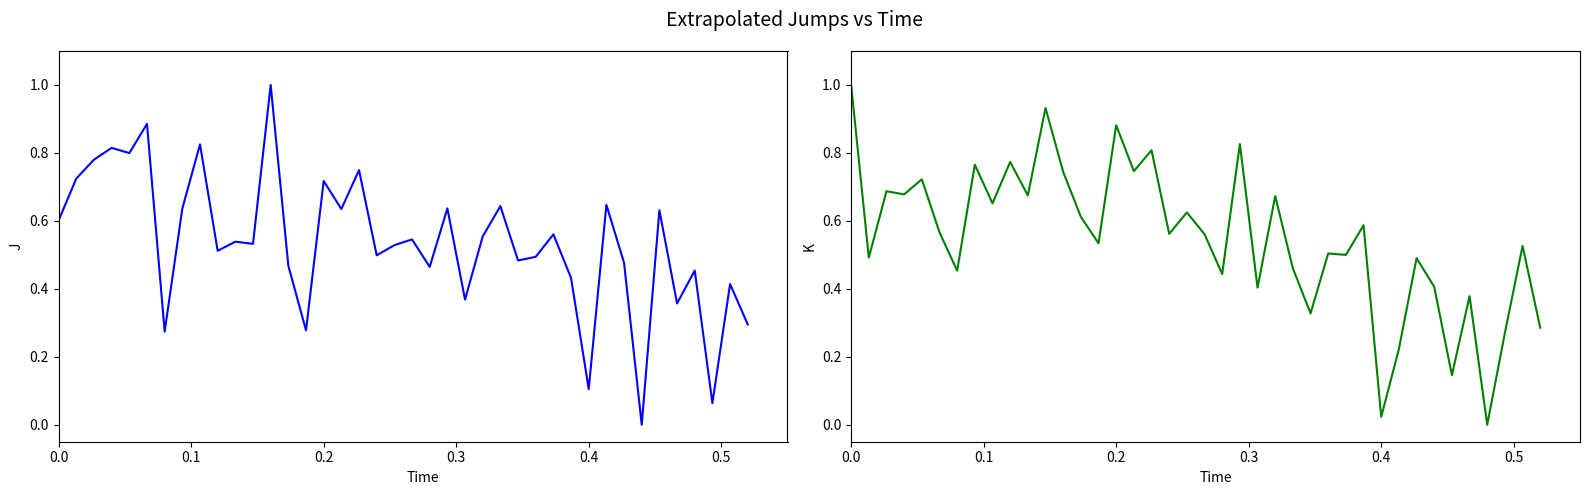

Reading right to left, what are all the values shown in this chart?

col_1: 0.3	0.4	0.1	0.5	0.4	0.6	0.0	0.5	0.6	0.1	0.4	0.6	0.5	0.5	0.6	0.6	0.4	0.6	0.5	0.5	0.5	0.5	0.7	0.6	0.7	0.3	0.5	1.0	0.5	0.5	0.5	0.8	0.6	0.3	0.9	0.8	0.8	0.8	0.7	0.6
col_6: 0.3	0.5	0.3	0.0	0.4	0.1	0.4	0.5	0.2	0.0	0.6	0.5	0.5	0.3	0.5	0.7	0.4	0.8	0.4	0.6	0.6	0.6	0.8	0.7	0.9	0.5	0.6	0.7	0.9	0.7	0.8	0.7	0.8	0.5	0.6	0.7	0.7	0.7	0.5	1.0